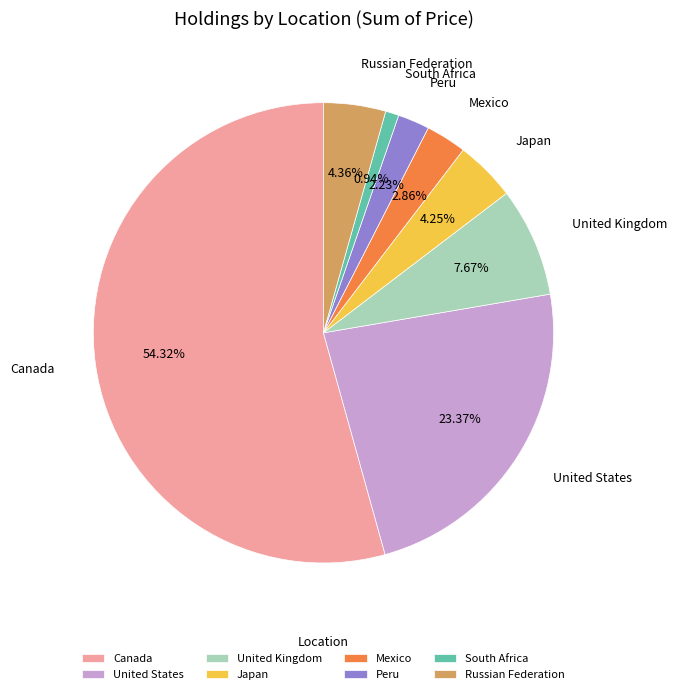

Count the number of slices in the pie.

8